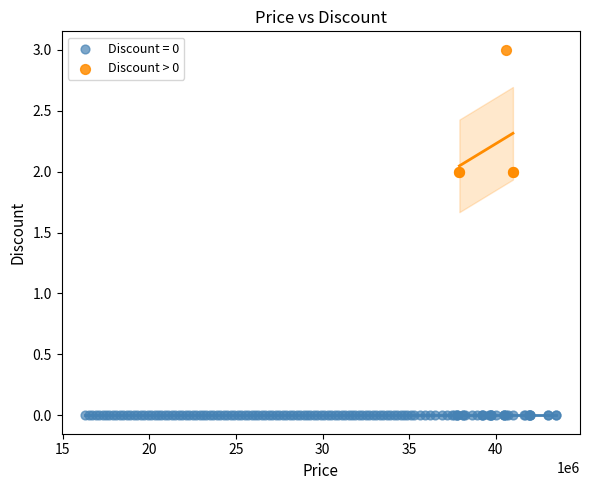

Which series contains the highest Y value?

Discount > 0